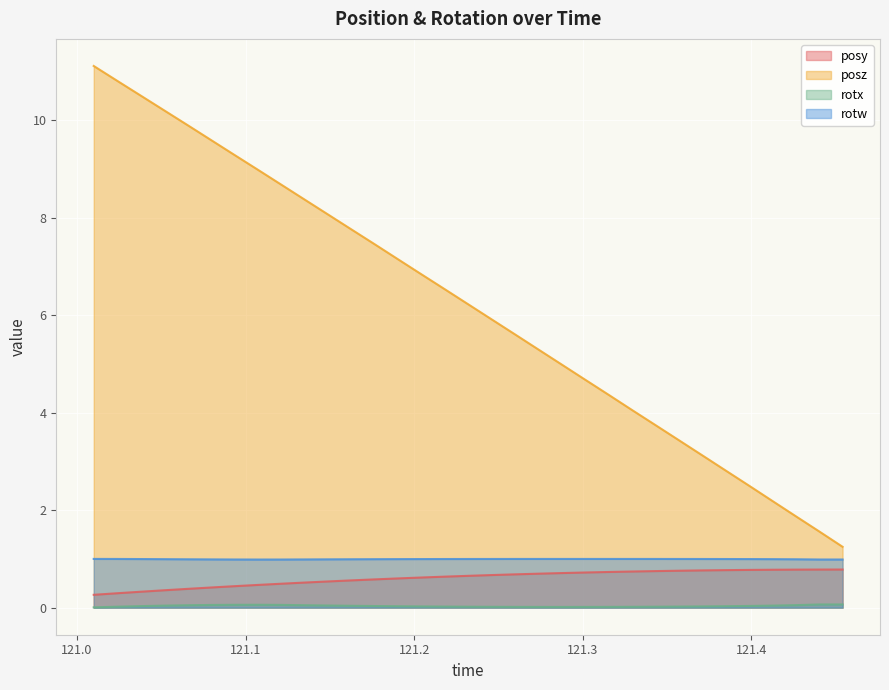

Reading left to right, transcribe all the data shown in this chart.

posy: 0.3	0.3	0.3	0.4	0.4	0.4	0.4	0.5	0.5	0.5	0.5	0.6	0.6	0.6	0.6	0.6	0.7	0.7	0.7	0.7	0.7	0.7	0.7	0.7	0.8	0.8	0.8	0.8	0.8	0.8	0.8	0.8	0.8
posz: 11.1	10.8	10.5	10.2	9.9	9.6	9.3	9.0	8.7	8.4	8.1	7.8	7.5	7.1	6.8	6.5	6.2	5.9	5.6	5.3	5.0	4.7	4.4	4.1	3.7	3.4	3.1	2.8	2.5	2.2	1.9	1.6	1.2
rotx: 0.0	0.0	0.0	0.0	0.0	0.1	0.1	0.1	0.1	0.0	0.0	0.0	0.0	0.0	0.0	0.0	0.0	0.0	0.0	0.0	0.0	0.0	0.0	0.0	0.0	0.0	0.0	0.0	0.0	0.0	0.1	0.1	0.1
rotw: 1.0	1.0	1.0	1.0	1.0	1.0	1.0	1.0	1.0	1.0	1.0	1.0	1.0	1.0	1.0	1.0	1.0	1.0	1.0	1.0	1.0	1.0	1.0	1.0	1.0	1.0	1.0	1.0	1.0	1.0	1.0	1.0	1.0